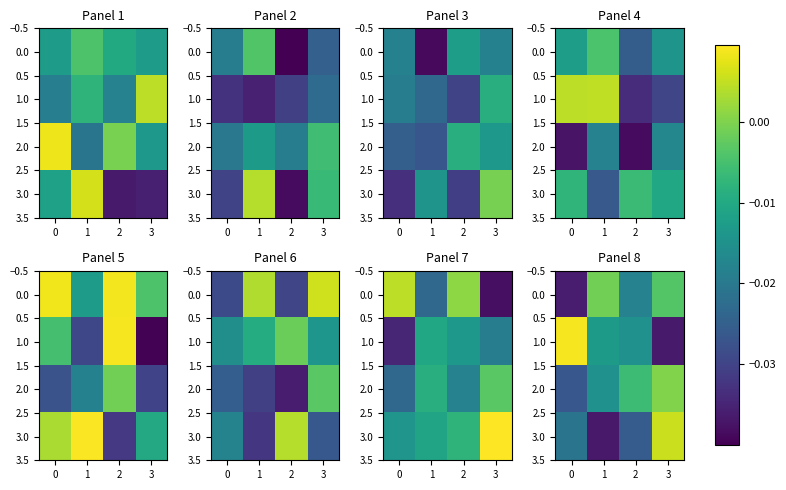

Rank the series by their maximum value, from highest to lowest.

1.0, 3.0, 2.0, 0.0